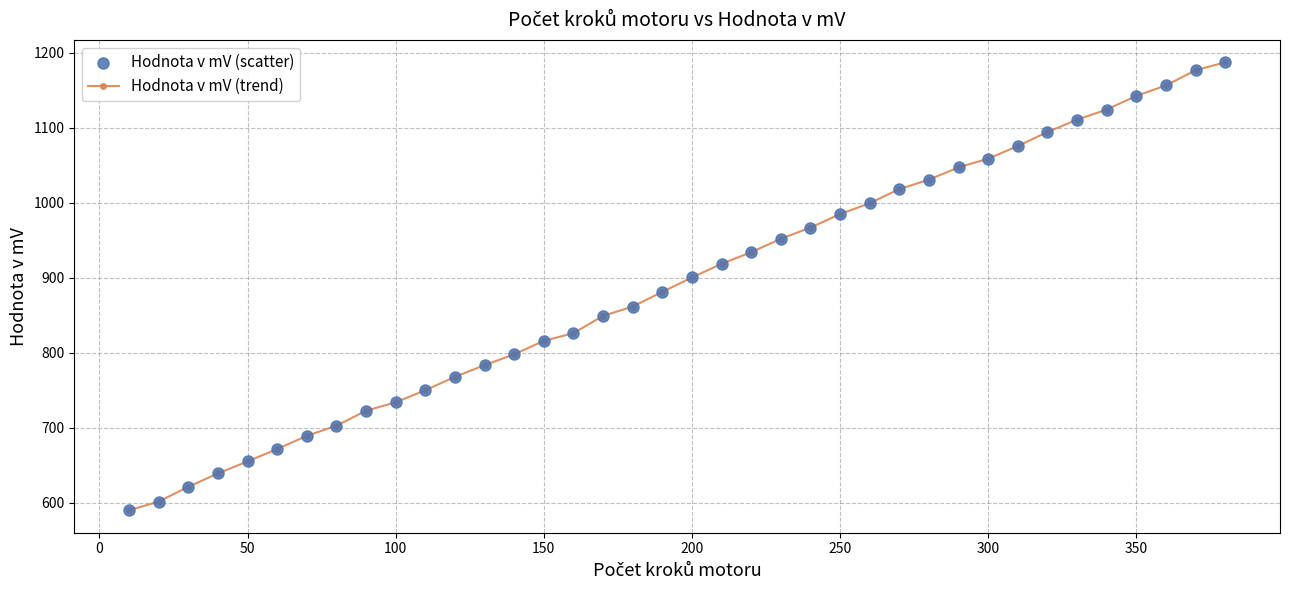

What is the value of the 16th point from the left?

826.2